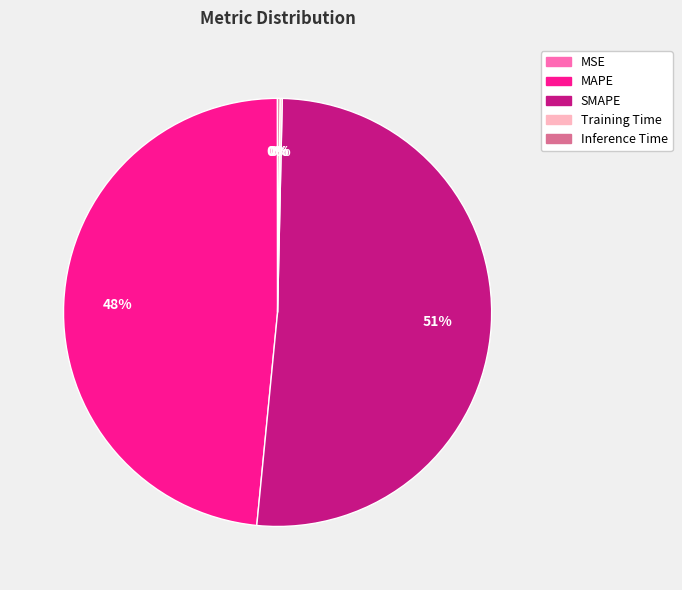

True or false: MAPE accounts for 39% of the total.

False